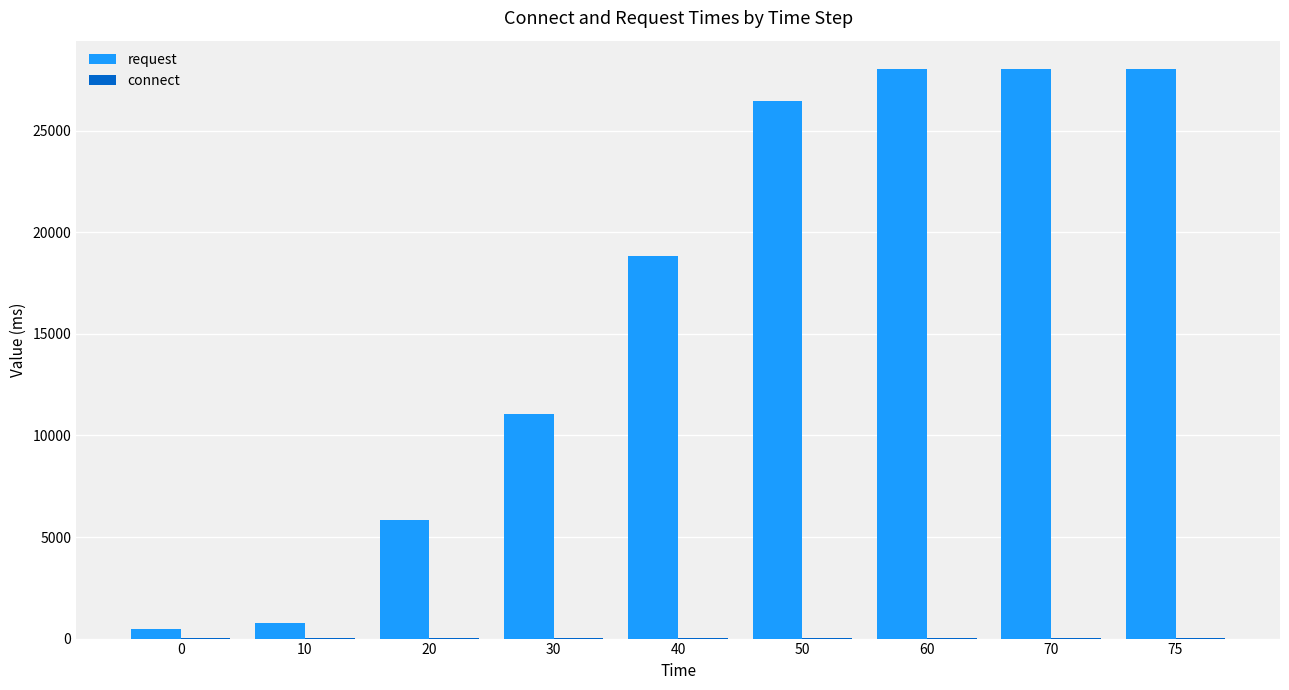

How many series are shown in this chart?

2